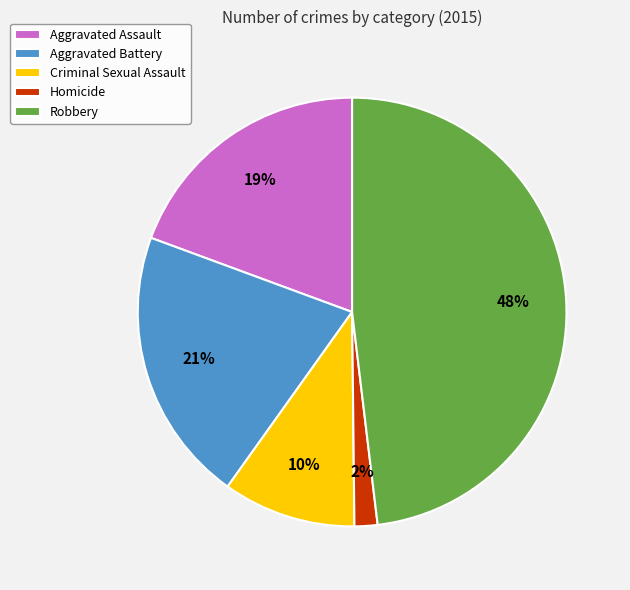

To the nearest percent, what portion does Homicide represent?

2%